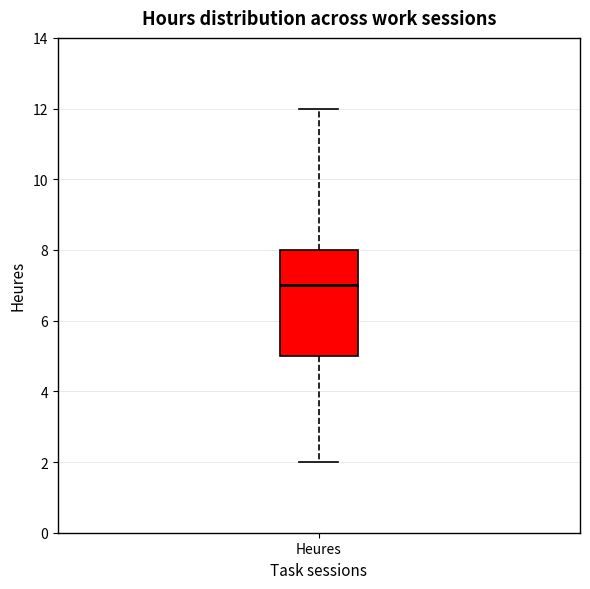

Read this box plot against the y-axis: the position of the median line, the range covered by the box, and the ends of both whiskers. The values are not printed on the chart, so give them approximately, as read against the axis.

median 7, box 5 to 8, whiskers 2 to 12